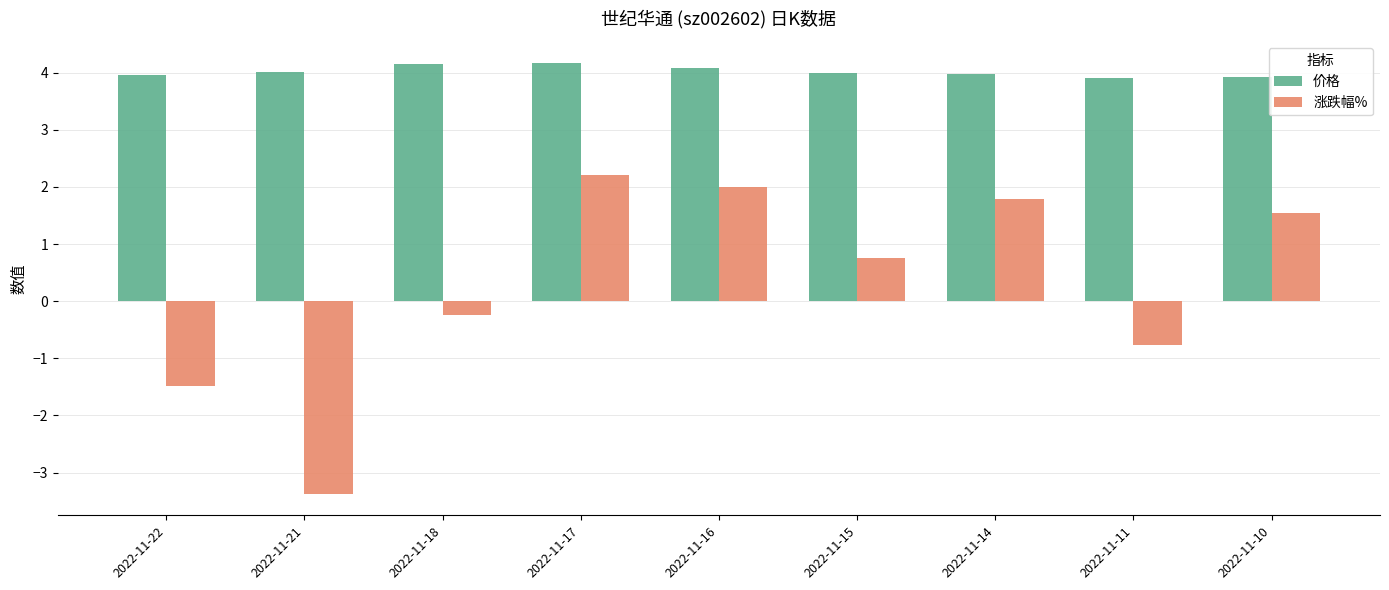

What is the difference between the maximum and minimum values in the 涨跌幅% series?

5.6